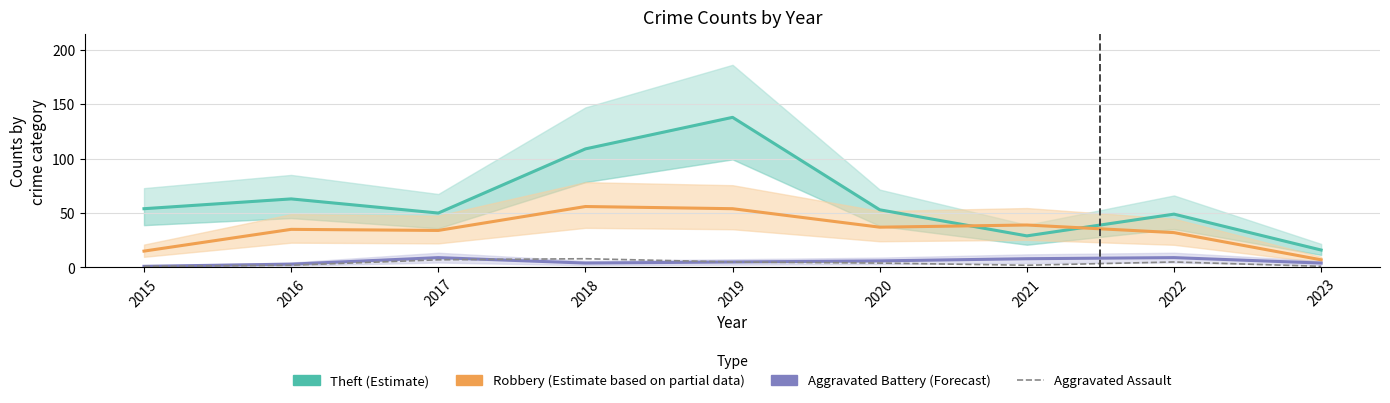

What is the value of the Theft (Estimate) point at the 3rd from the left?

50